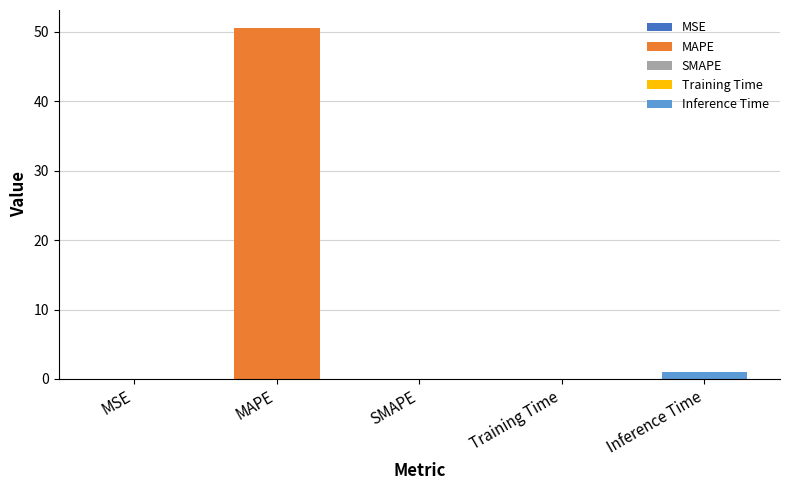

Are the bars grouped side by side (vs. stacked)?

No